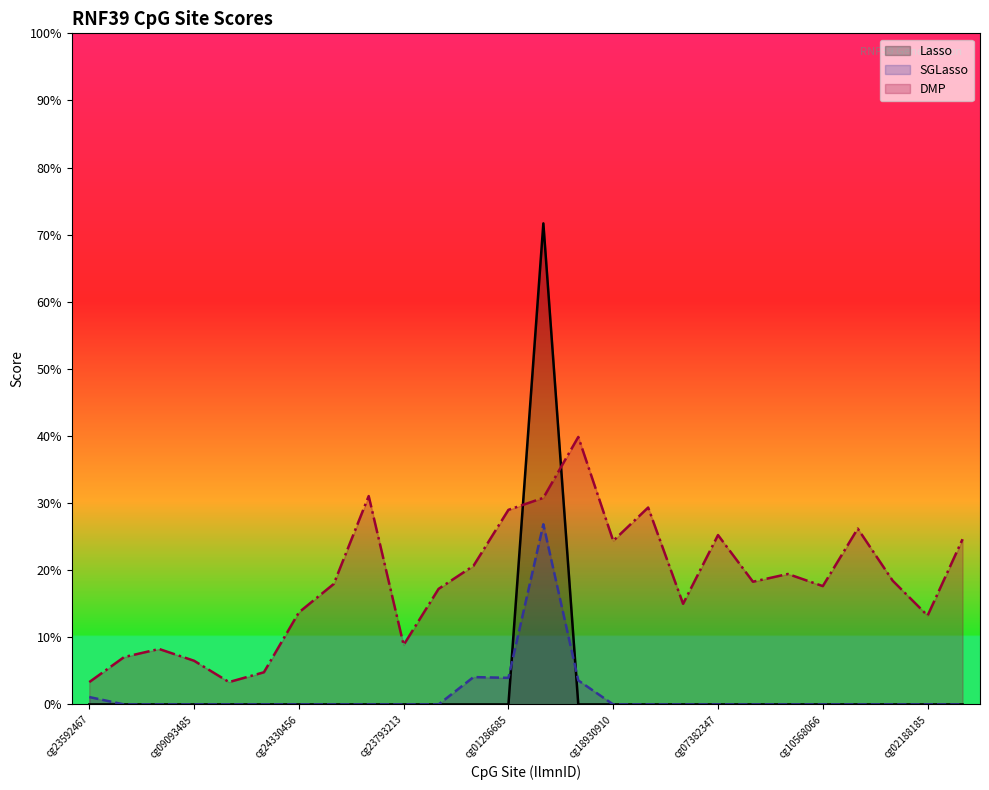

Between cg00947782 and cg23592467, which is larger?

cg00947782